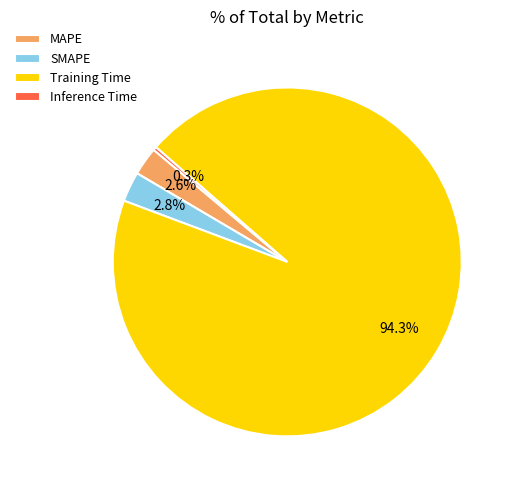

Which slice is the smallest?

Inference Time